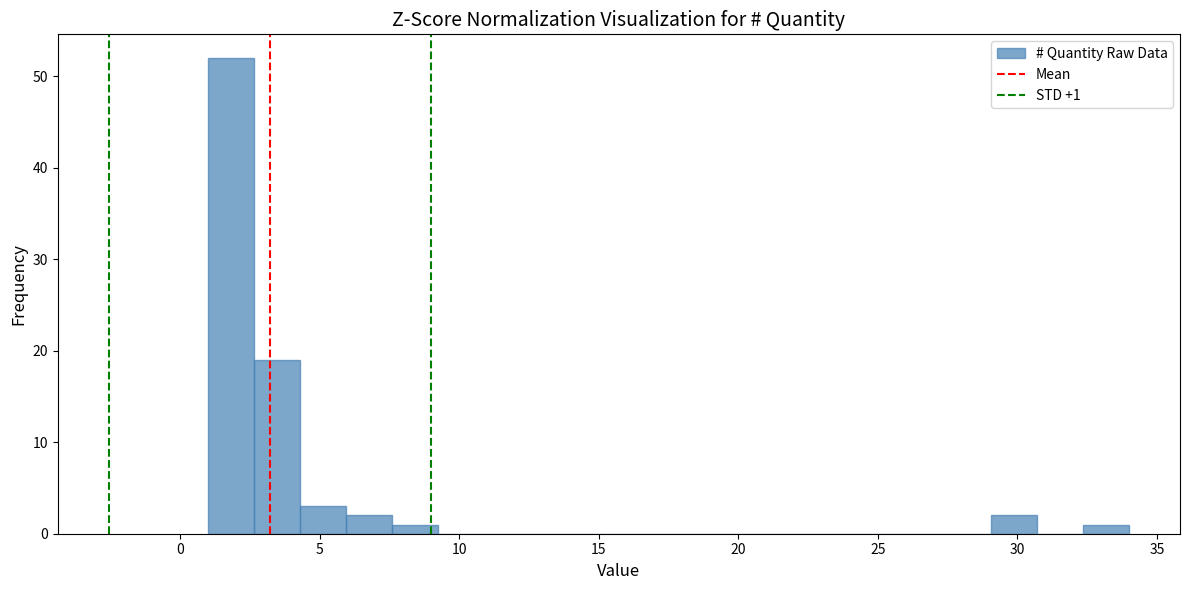

Read against the x-axis, roughly where is the centre of the tallest bar?

2.0